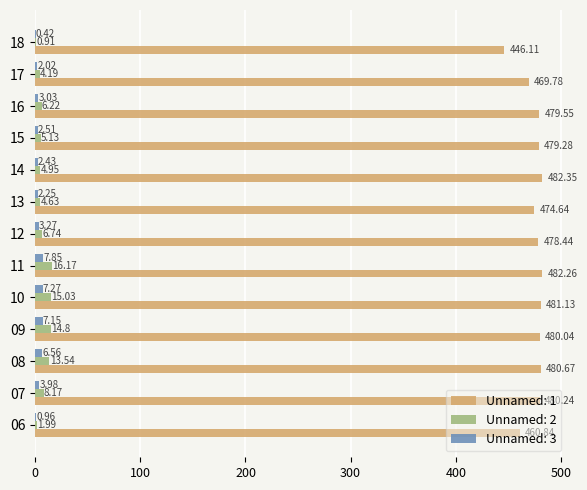

At which category does the chart reach its peak across all series?

14